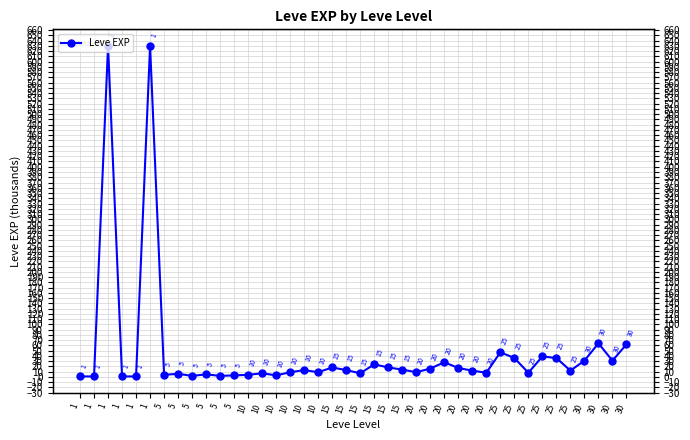

Rank the categories by value from highest to lowest.

1, 1, 30, 30, 25, 25, 25, 25, 30, 30, 20, 15, 15, 15, 20, 20, 15, 10, 15, 20, 25, 10, 10, 20, 20, 25, 10, 15, 5, 5, 5, 10, 5, 10, 5, 5, 1, 1, 1, 1